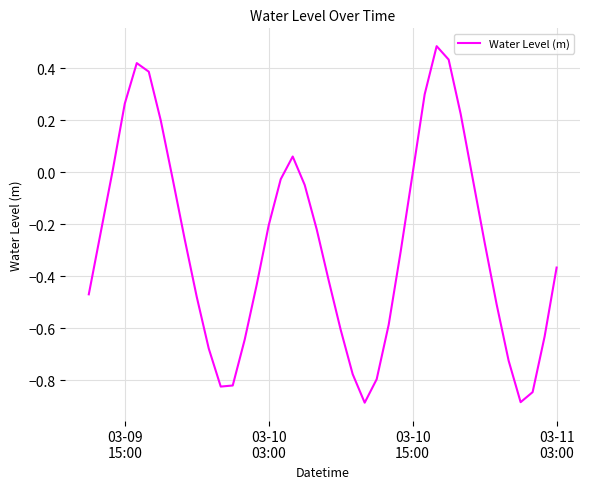

What is the difference between the maximum and minimum values?

1.4